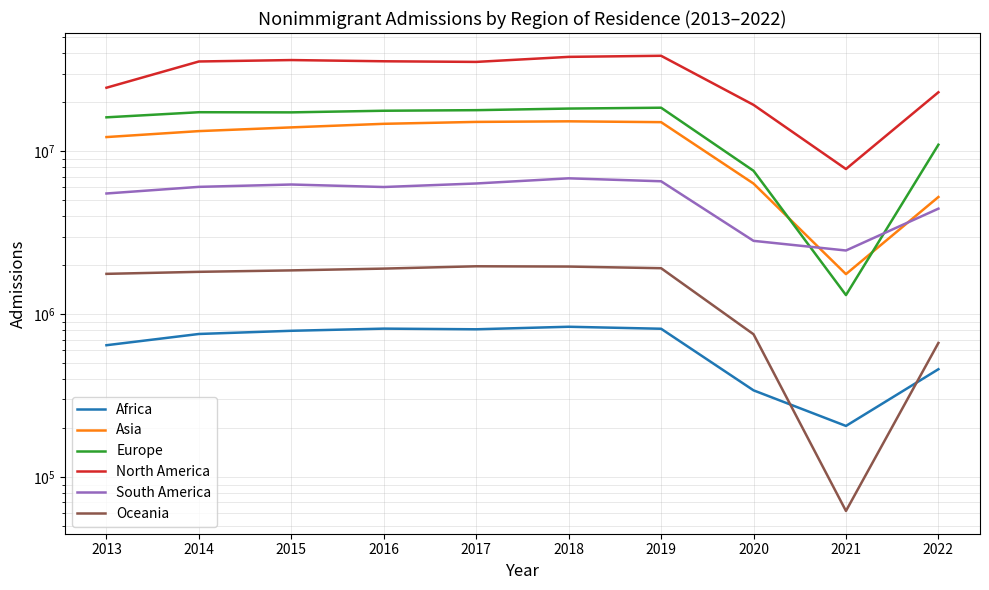

How many lines are shown in the chart?

6